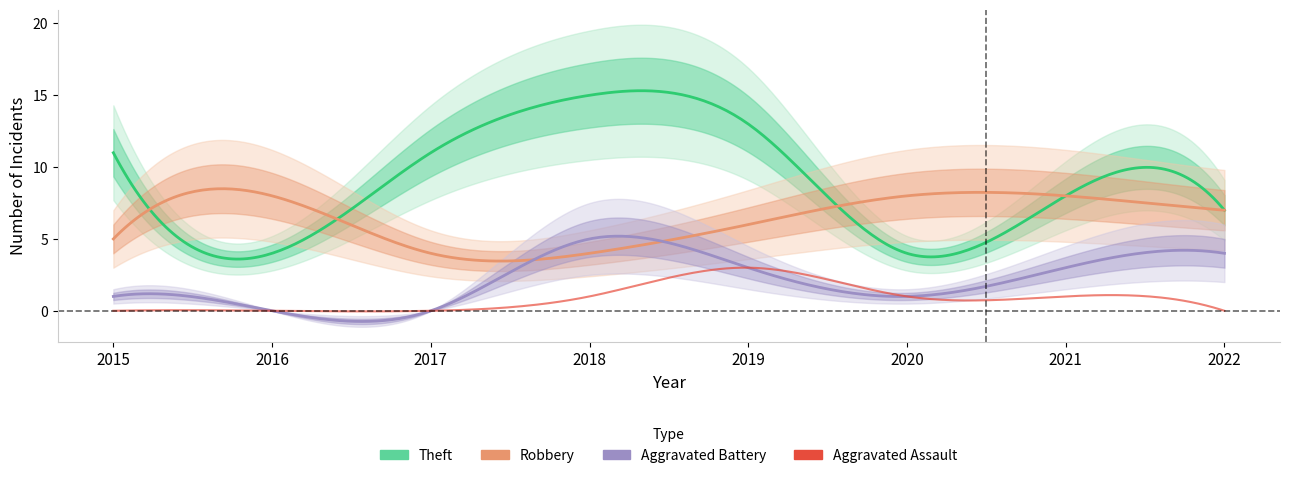

At which label does Aggravated Assault first exceed 1?

2019